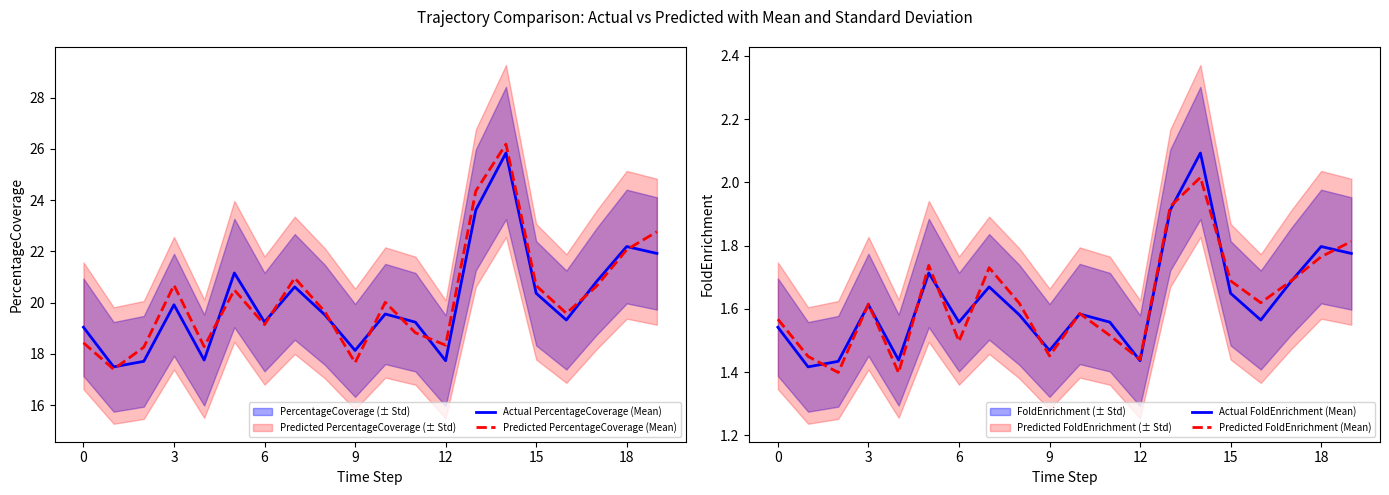

What is the total value across all series at 10?

42.7